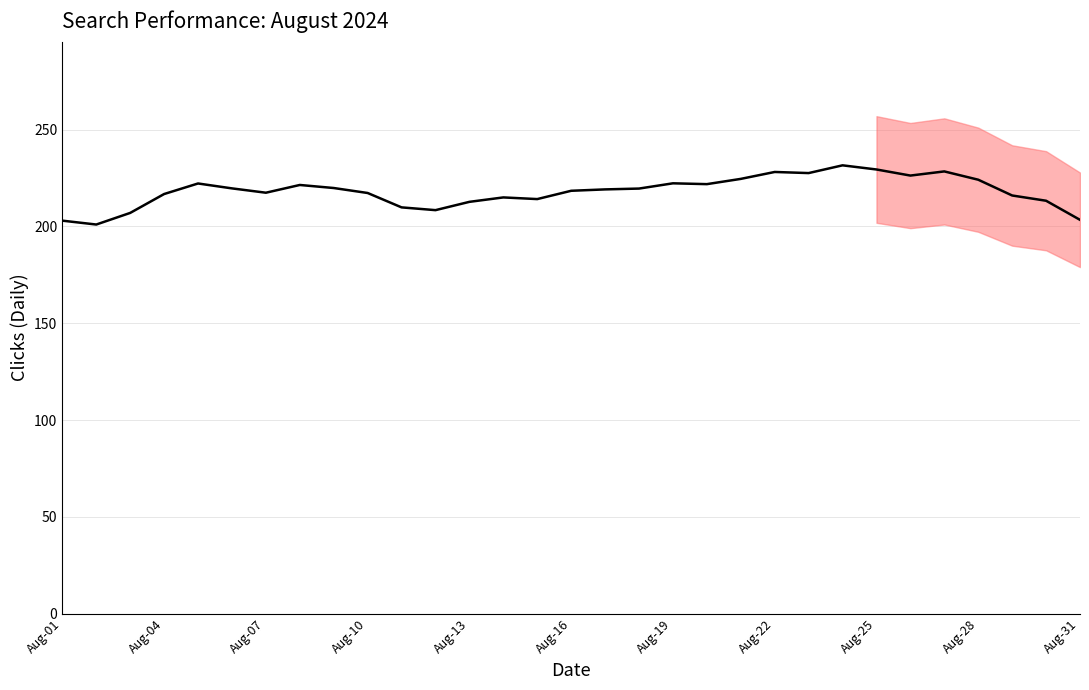

How many points are lower than both their immediate neighbors (excluding endpoints)?

7